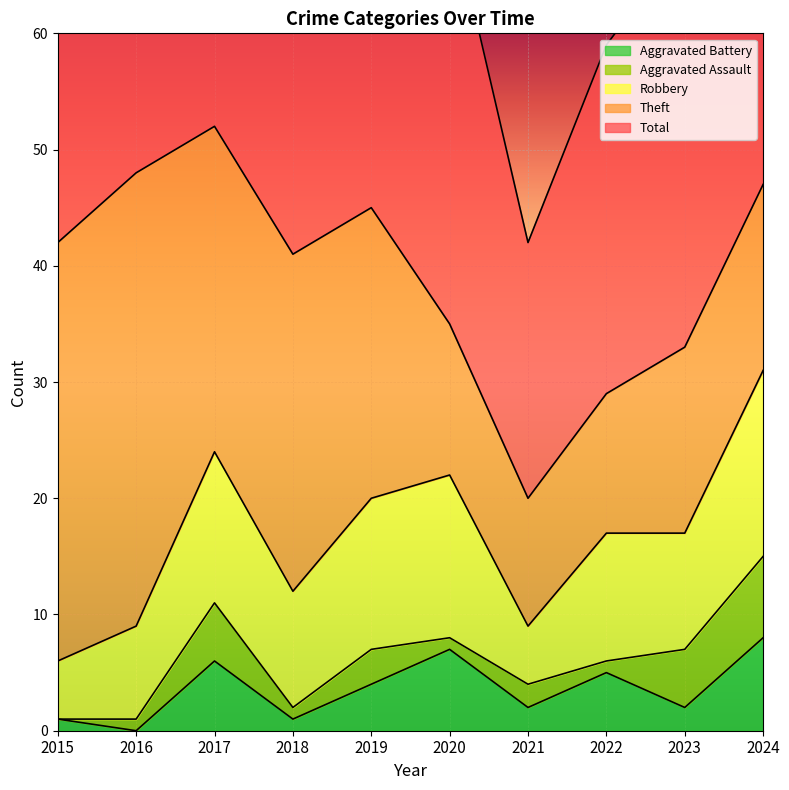

Reading left to right, transcribe all the data shown in this chart.

Robbery: 5	8	13	10	13	14	5	11	10	16
Theft: 36	39	28	29	25	13	11	12	16	16
Aggravated Assault: 0	1	5	1	3	1	2	1	5	7
Aggravated Battery: 1	0	6	1	4	7	2	5	2	8
Total: 42	48	53	42	45	36	22	30	35	48